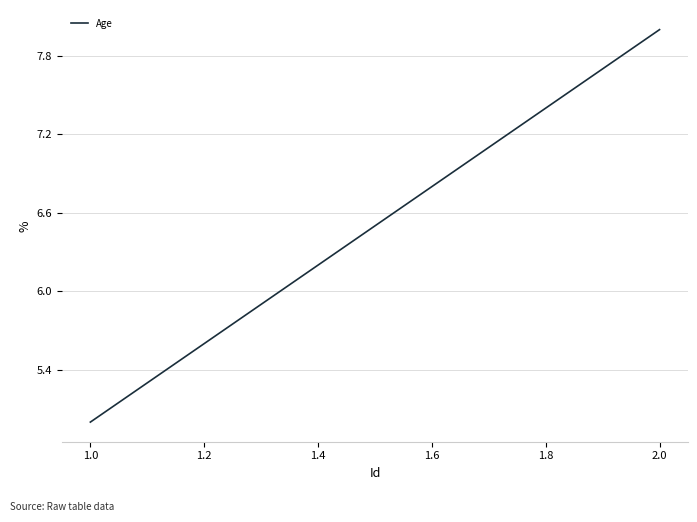

What is the greatest value displayed?

8